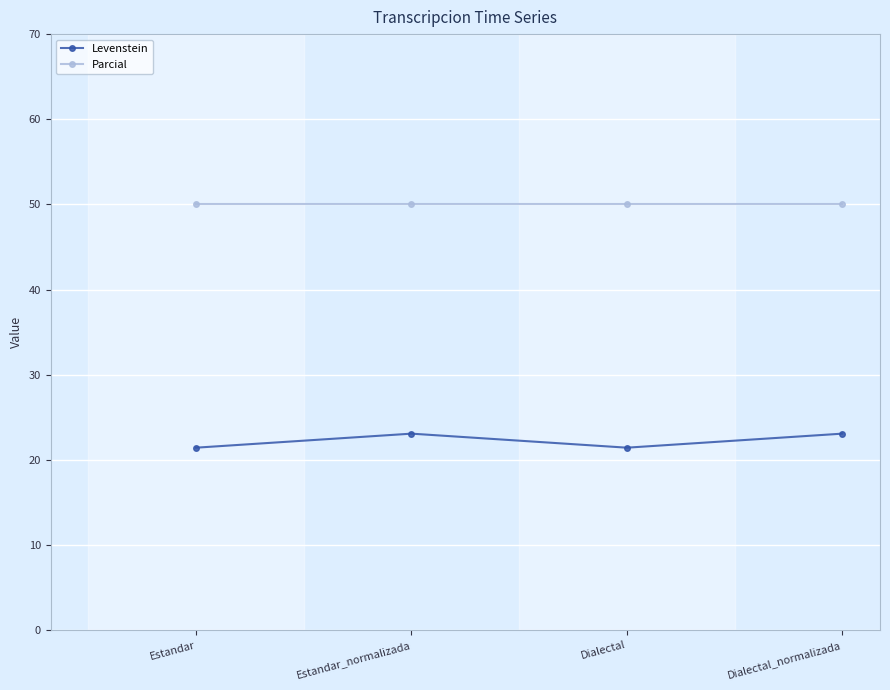

What is the spread (max minus min) of values at Dialectal?

28.6